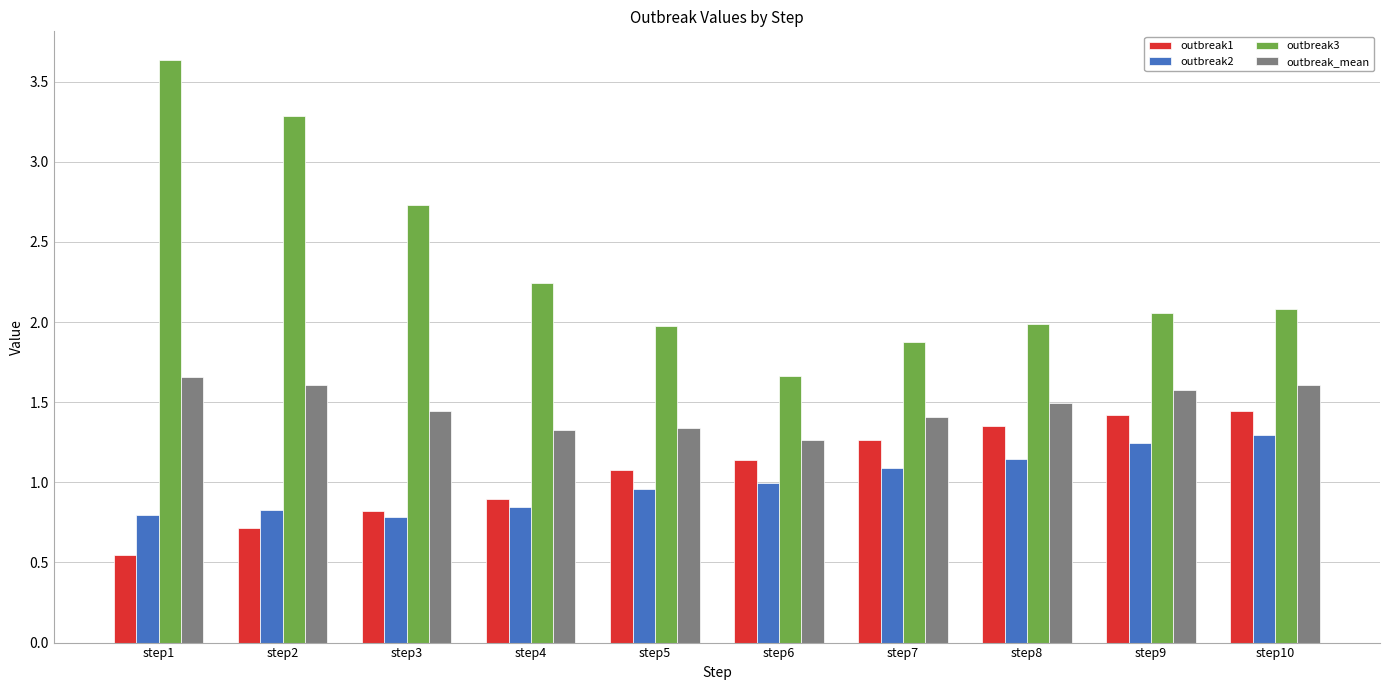

What is the difference between the highest and lowest values at step6?

0.7